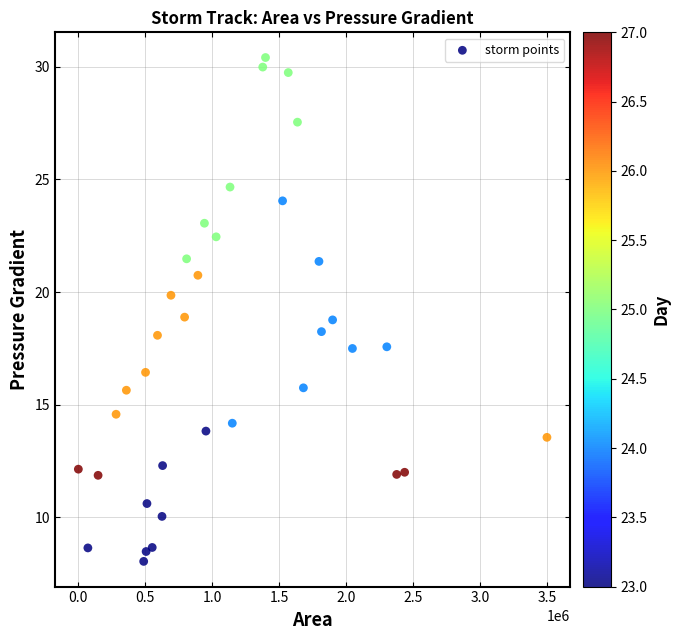

What is the range of Y values (max minus min)?

22.4